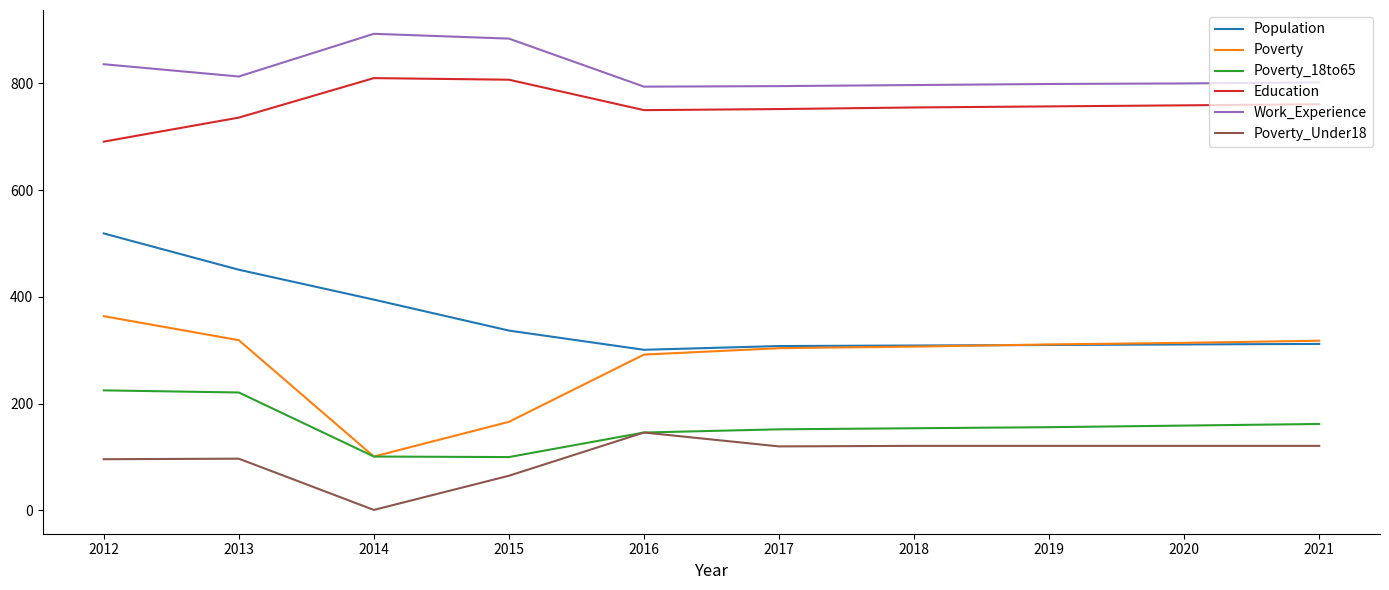

True or false: Poverty_Under18 and Work_Experience cross at least once.

False